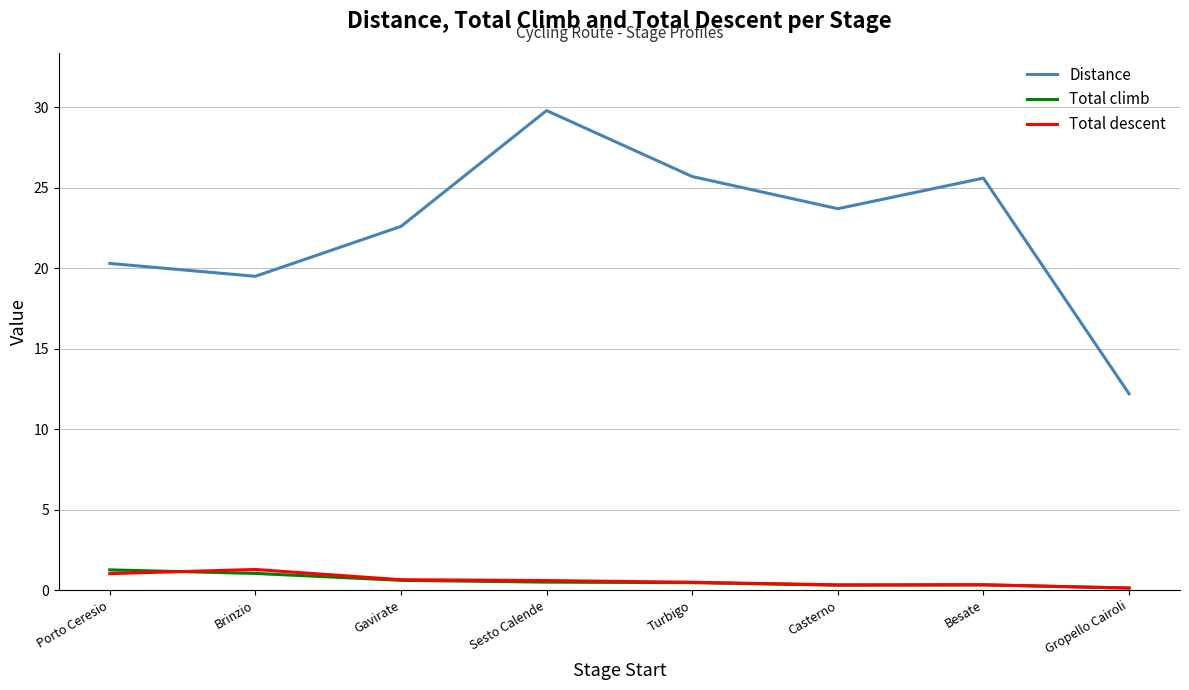

True or false: Distance and Total climb intersect in this chart.

False